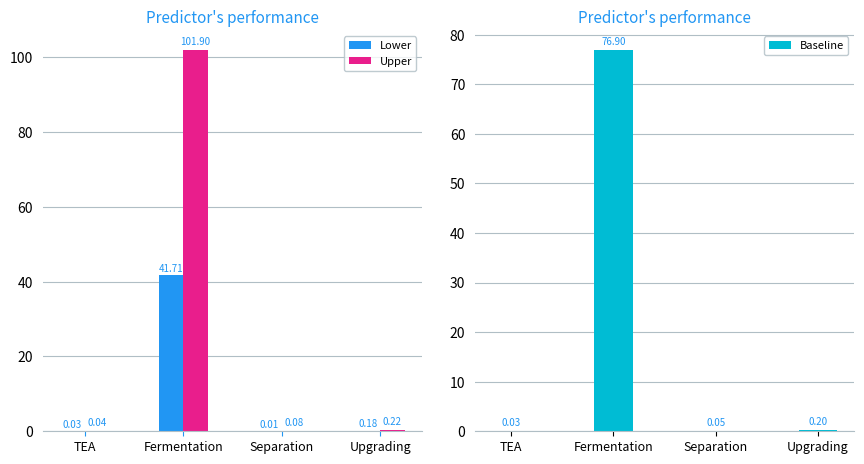

What position from the left is Fermentation?

2